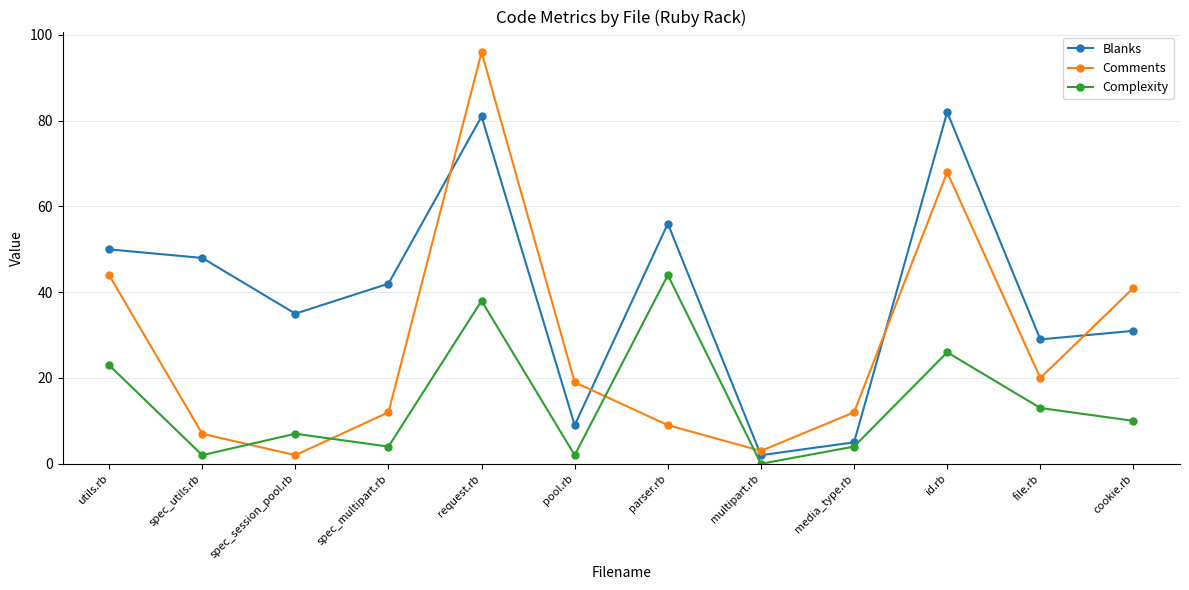

List the series in order of their overall mean, lowest first.

Complexity, Comments, Blanks